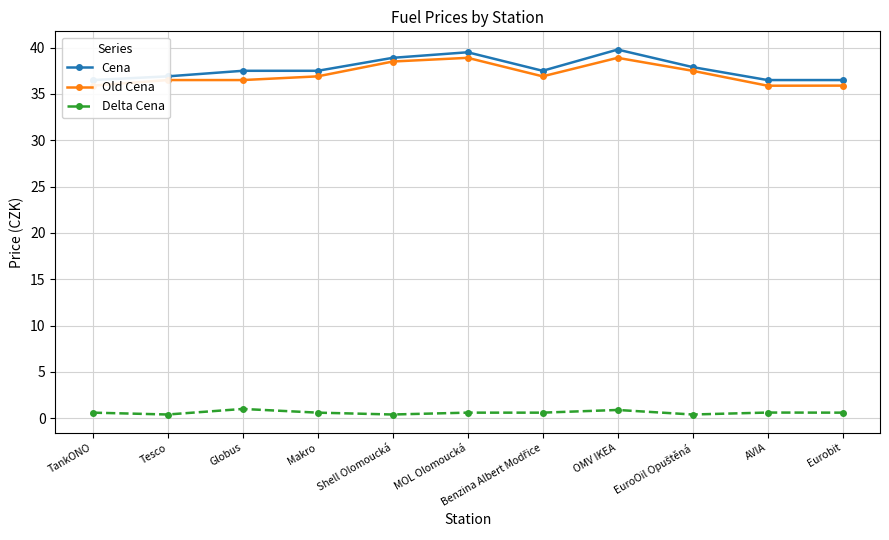

Reading left to right, extract all data points from this chart.

Cena: 36.5	36.9	37.5	37.5	38.9	39.5	37.5	39.8	37.9	36.5	36.5
Old Cena: 35.9	36.5	36.5	36.9	38.5	38.9	36.9	38.9	37.5	35.9	35.9
Delta Cena: 0.6	0.4	1.0	0.6	0.4	0.6	0.6	0.9	0.4	0.6	0.6